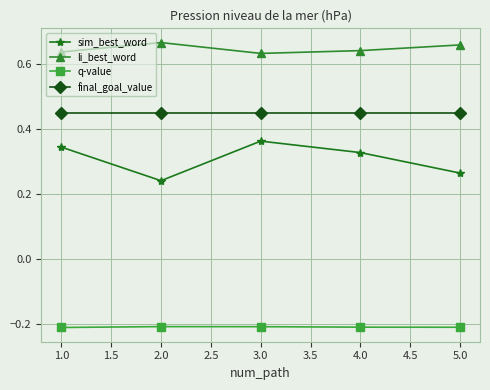

Rank the series by their average value, from highest to lowest.

li_best_word, final_goal_value, sim_best_word, q-value